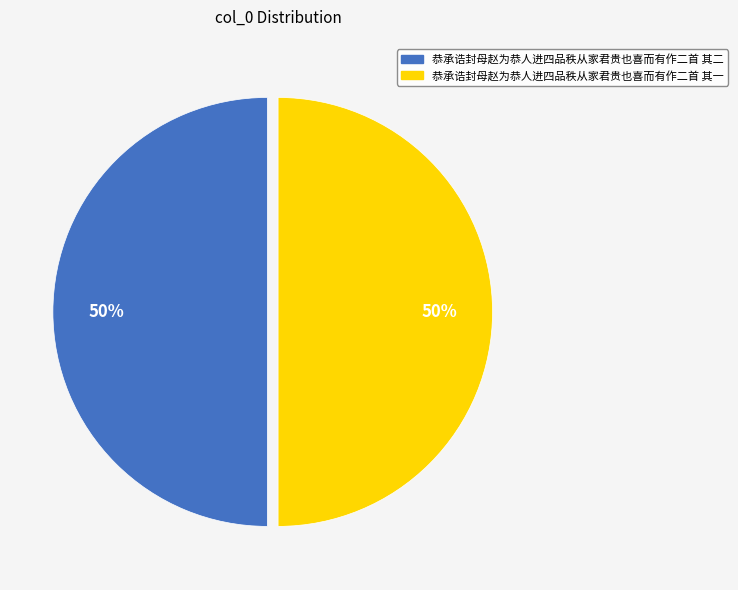

To the nearest percent, what percentage of the pie is 恭承诰封母赵为恭人进四品秩从家君贵也喜而有作二首 其一?

50%